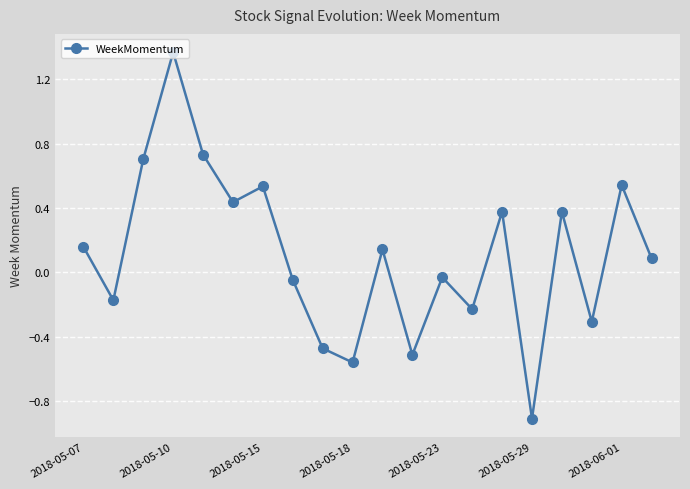

What is the smallest value displayed?

-0.9